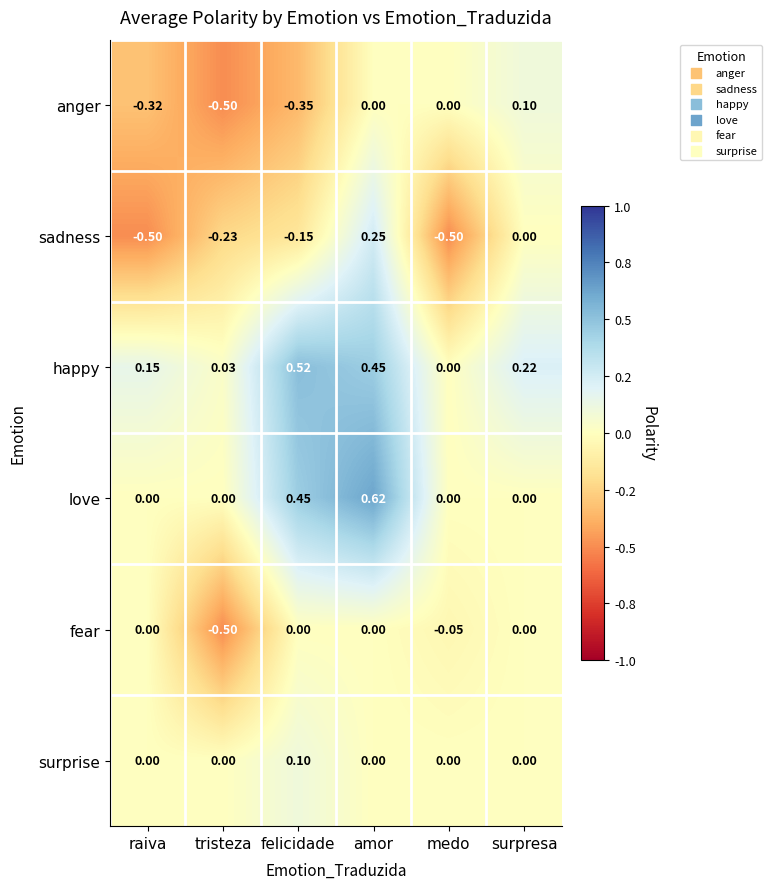

What is the minimum value shown in the chart?

-0.5